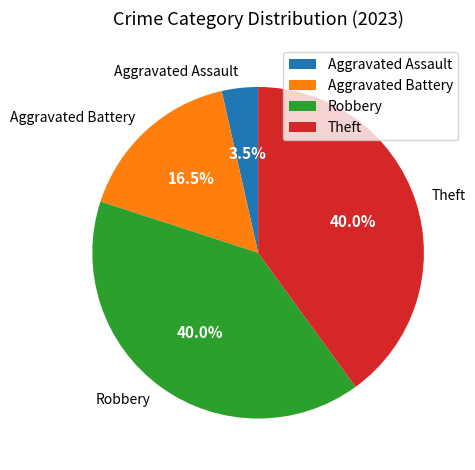

What is the total percentage of Robbery and Theft?

80.0%